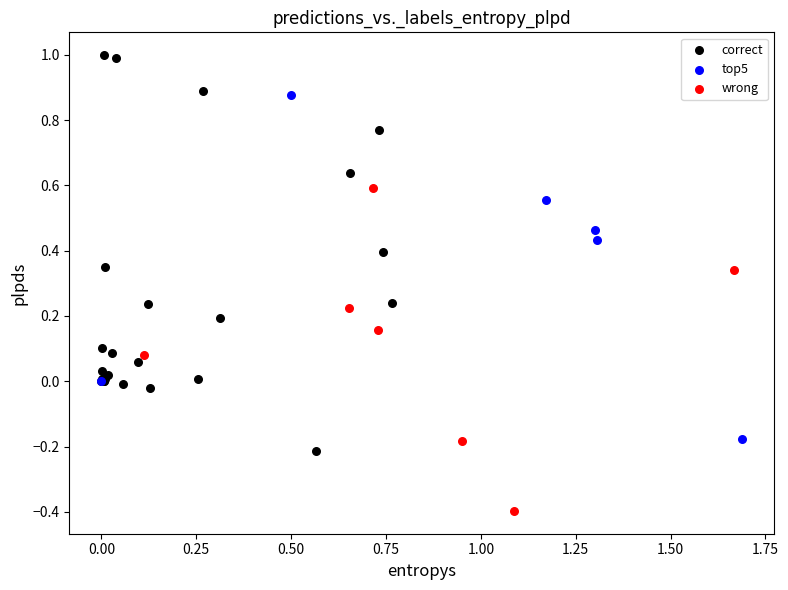

Which series reaches the minimum Y coordinate?

wrong